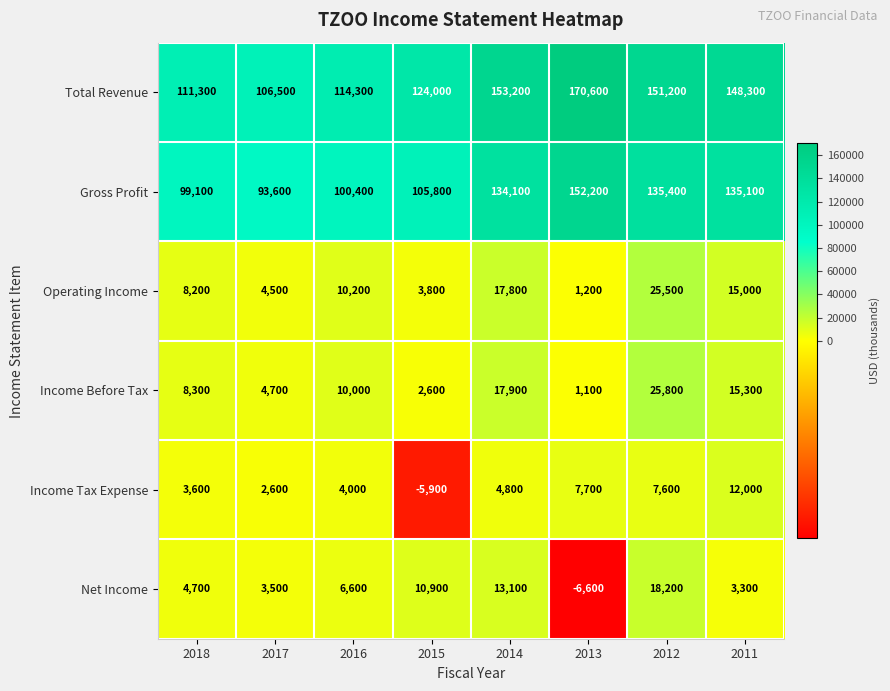

What is the difference between the second highest and minimum values in the Net Income series?

19700